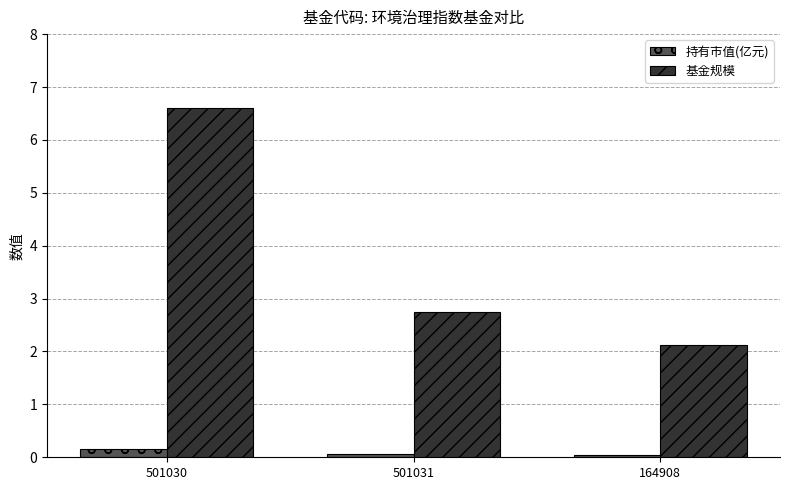

What is the highest value of the 基金规模 series?

6.6